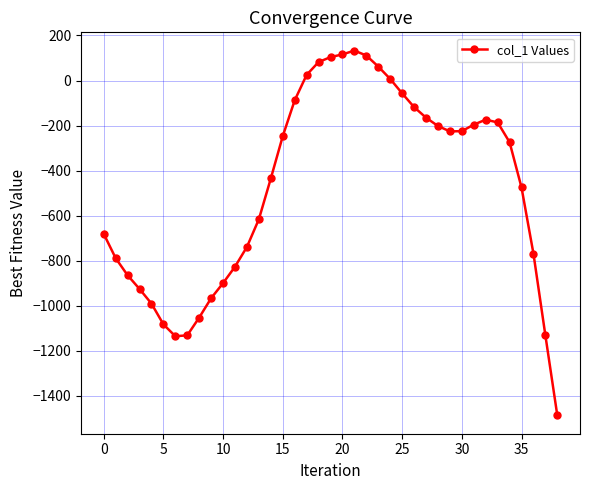

What is the value of the 28th point from the left?

-165